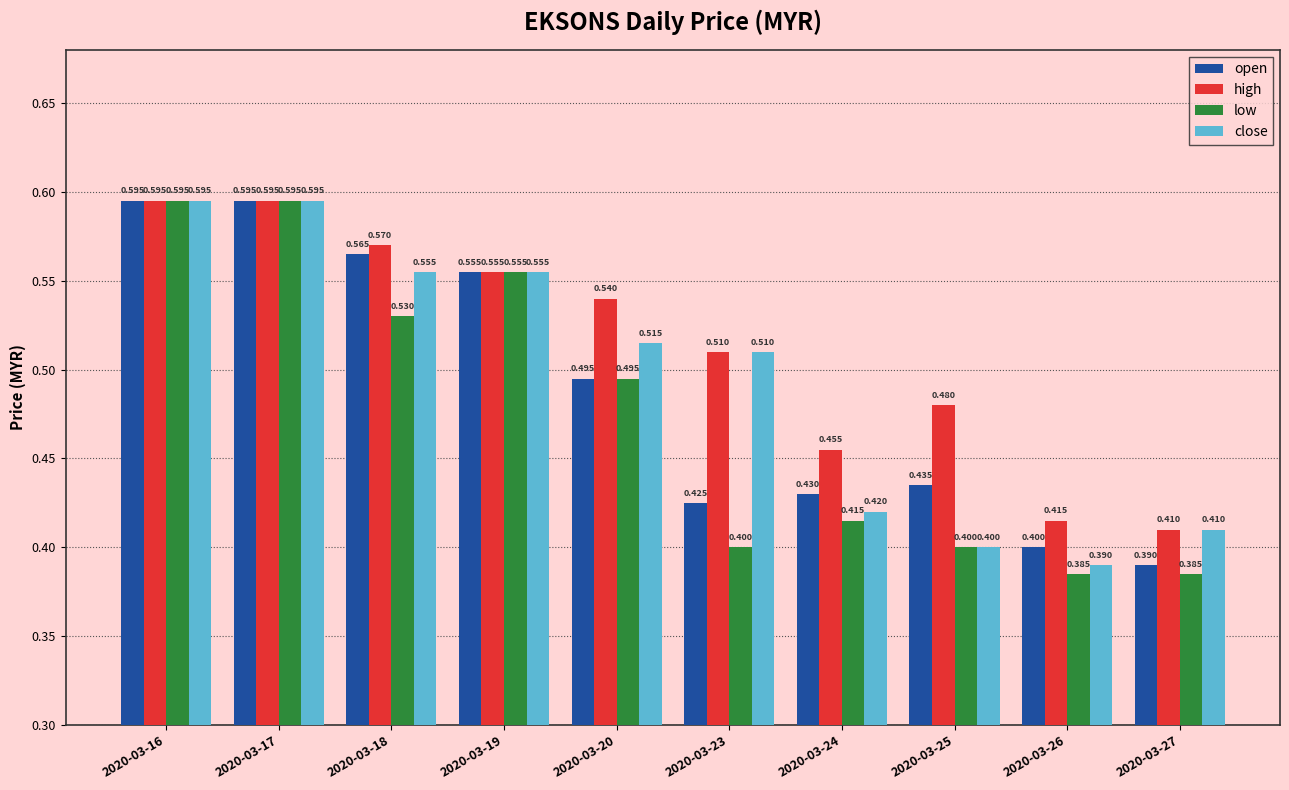

Which series has the widest spread of values?

low